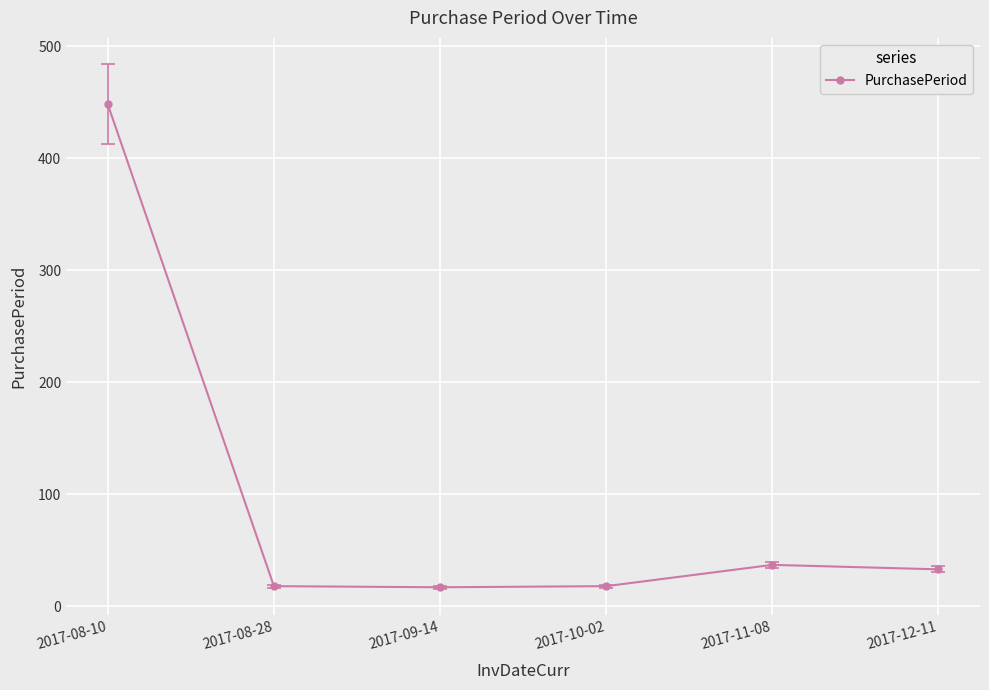

Approximately how many times larger is the value at 2017-08-10 compared to 2017-11-08?

12.1